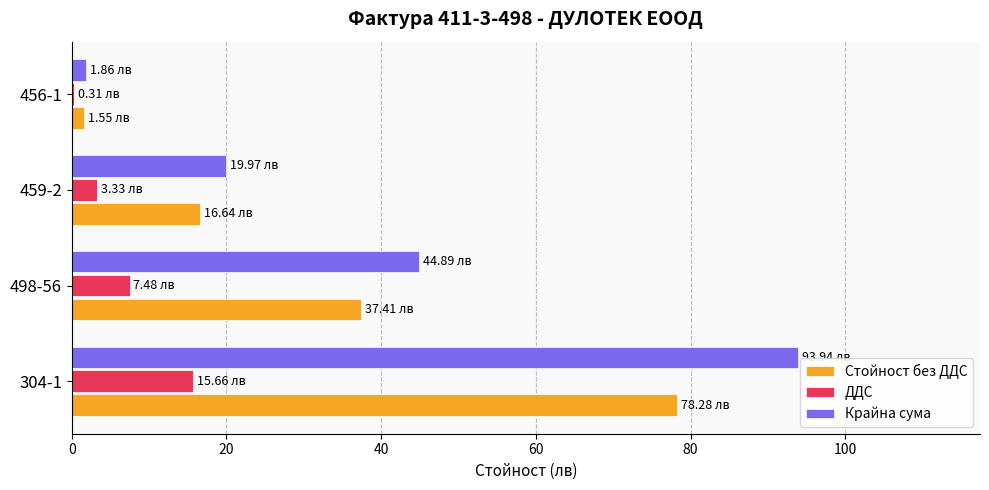

How many data points does each series have?

4